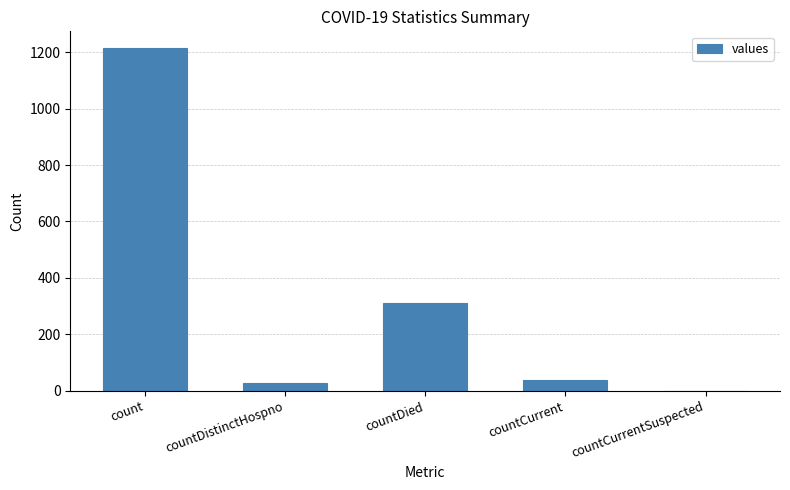

Are the bars horizontal?

No